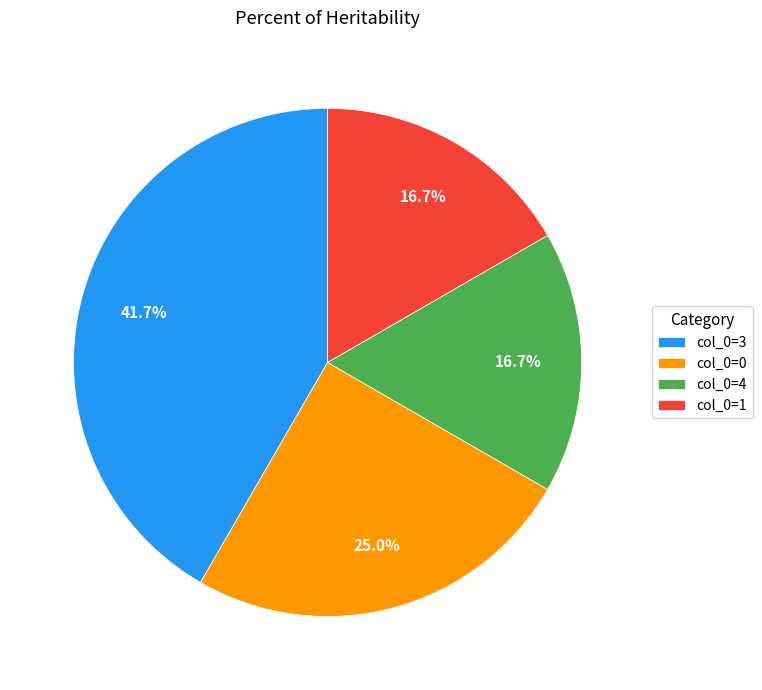

Is col_0=4 the majority of the pie?

No